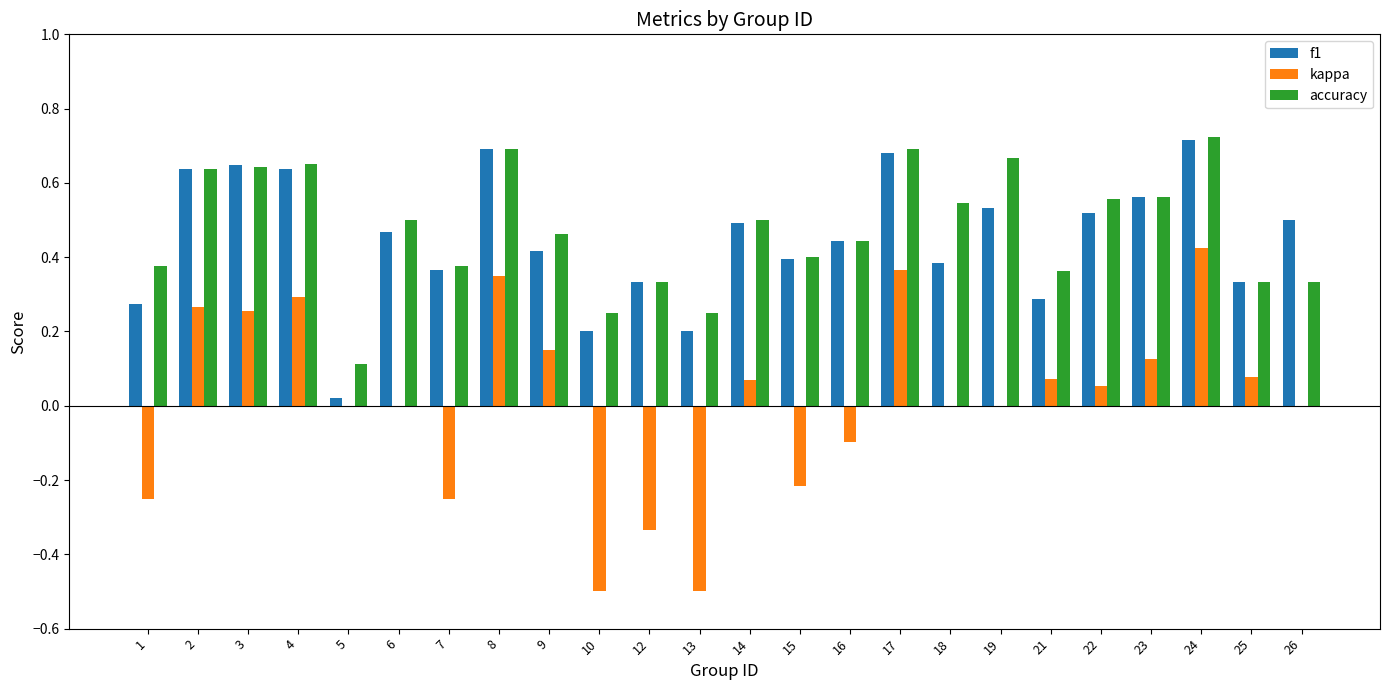

At which category is the sum across all series the highest?

24